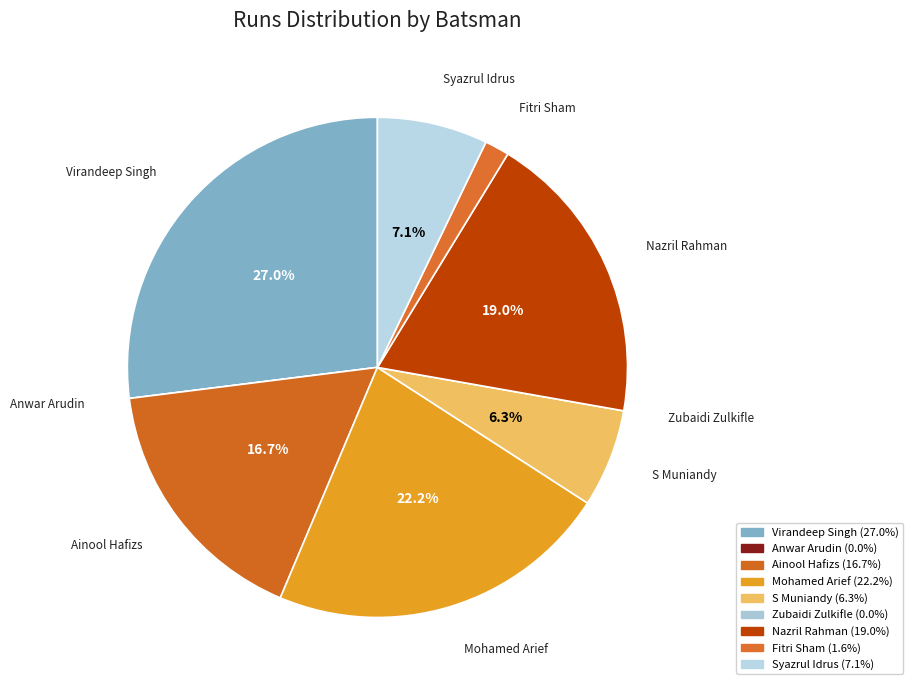

True or false: Virandeep Singh accounts for 27% of the total.

True